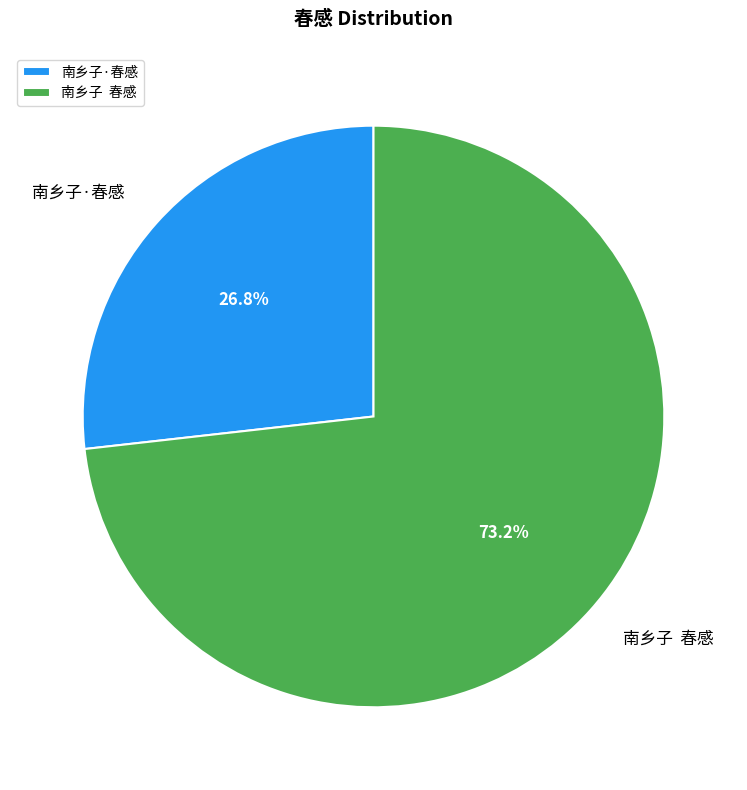

What is the majority slice?

南乡子 春感